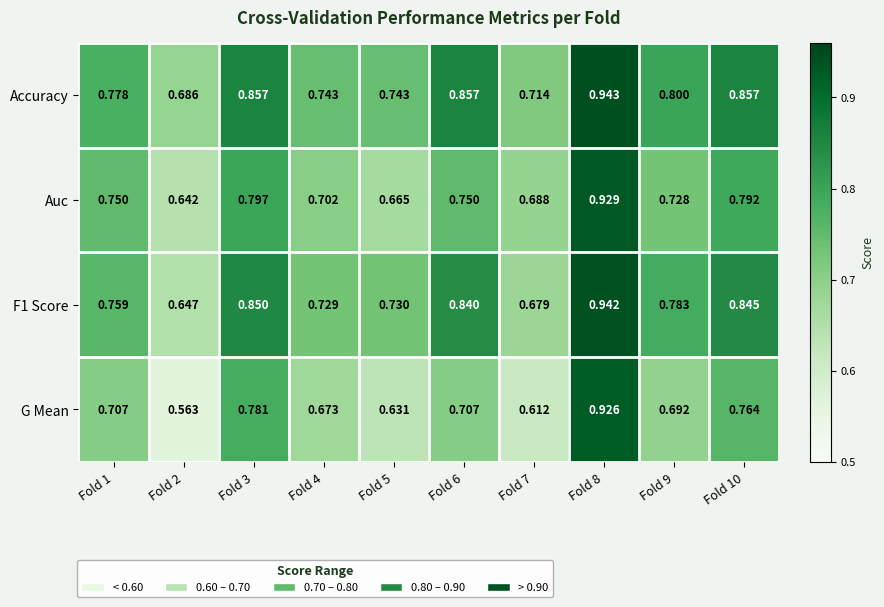

Which series has the largest total across all categories?

Accuracy